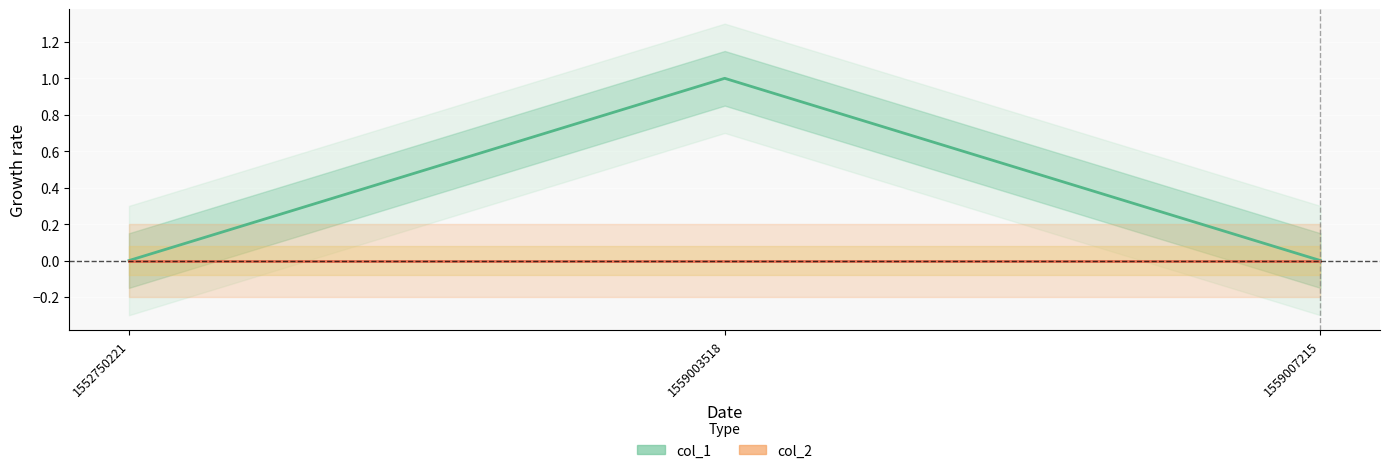

True or false: col_1 has a value of 1 at 1559003518.

True